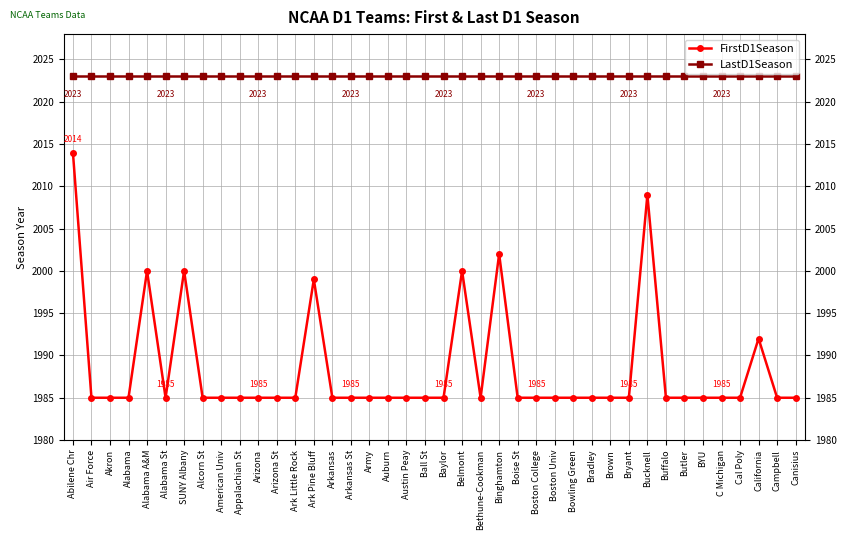

At how many categories does at least one series exceed 1989?

40